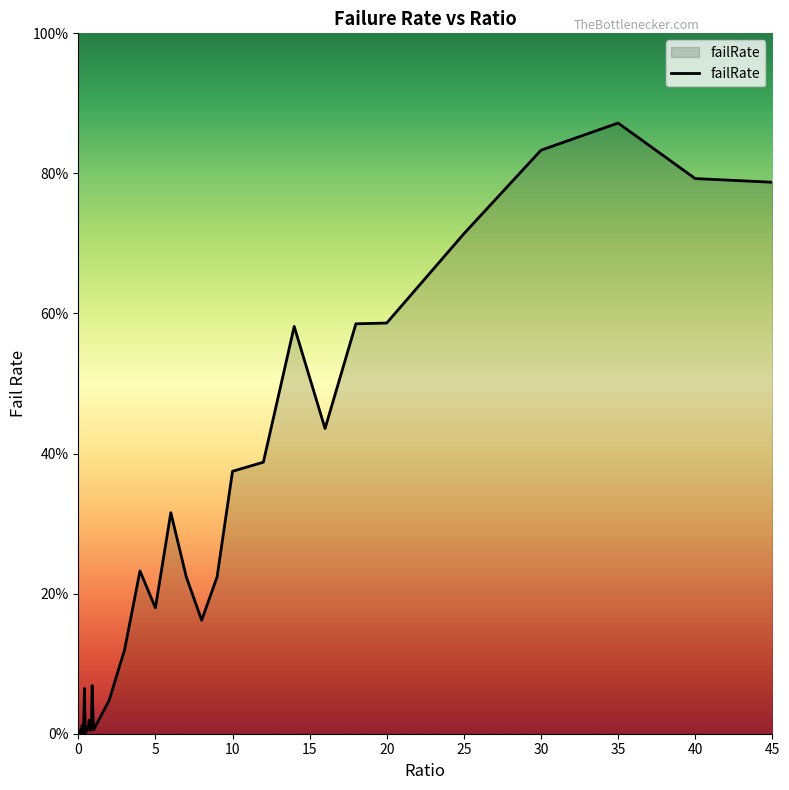

Does the chart display data point markers on the line(s)?

No